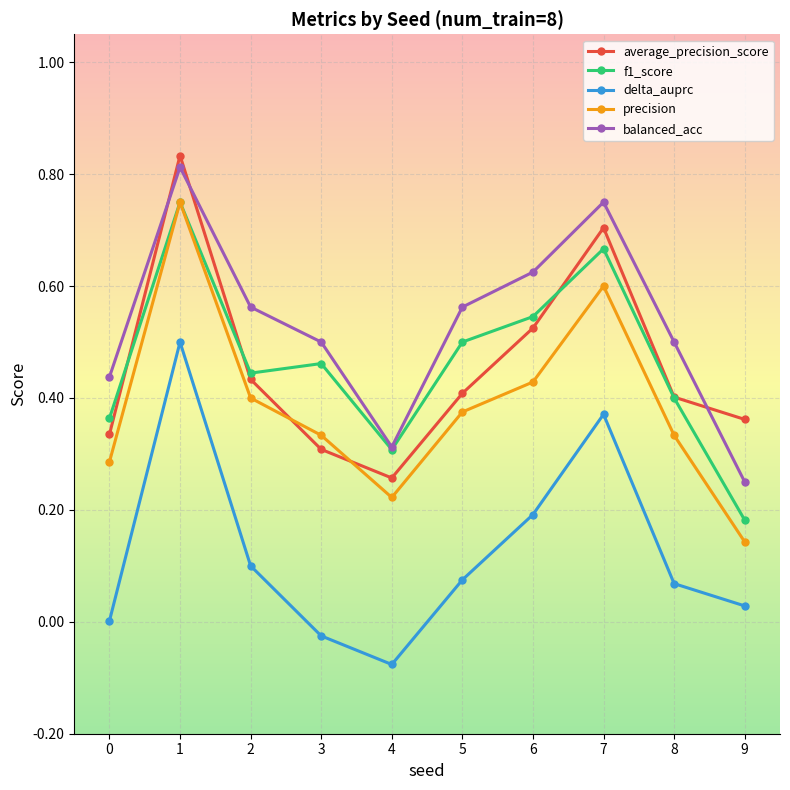

How many data points does each series have?

10